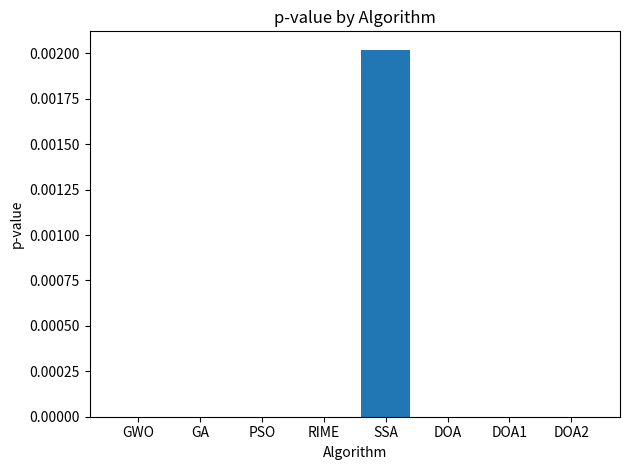

The chart shows a value of 0.0 at PSO. True or false?

True